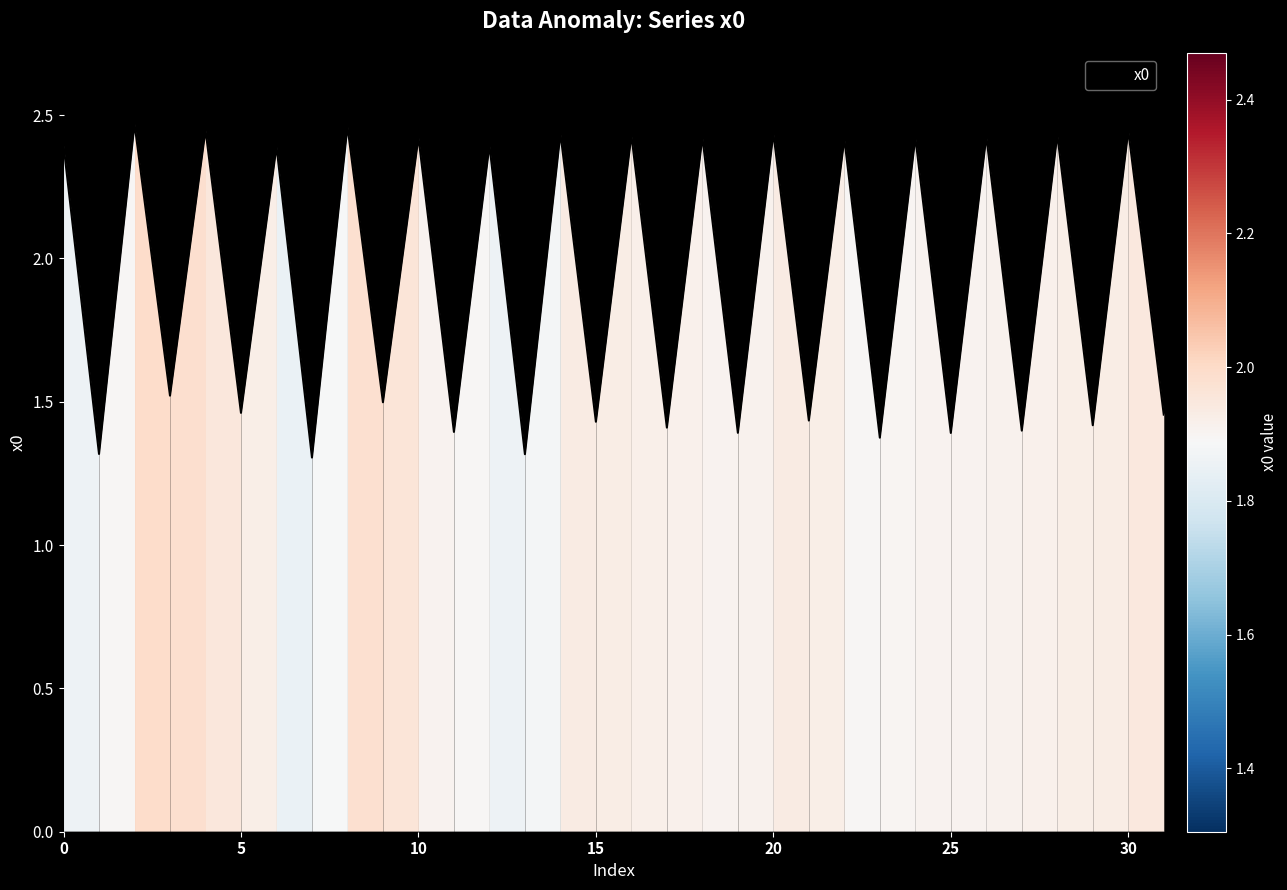

How many data points are above 2?

16